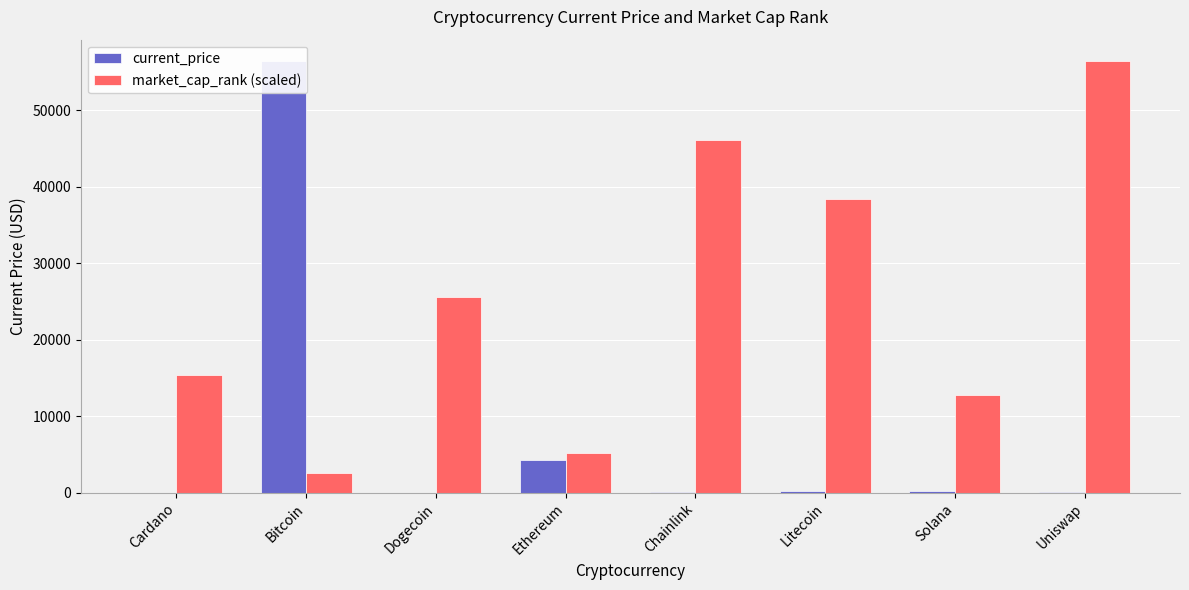

What are all the series names shown in the legend?

current_price, market_cap_rank (scaled)